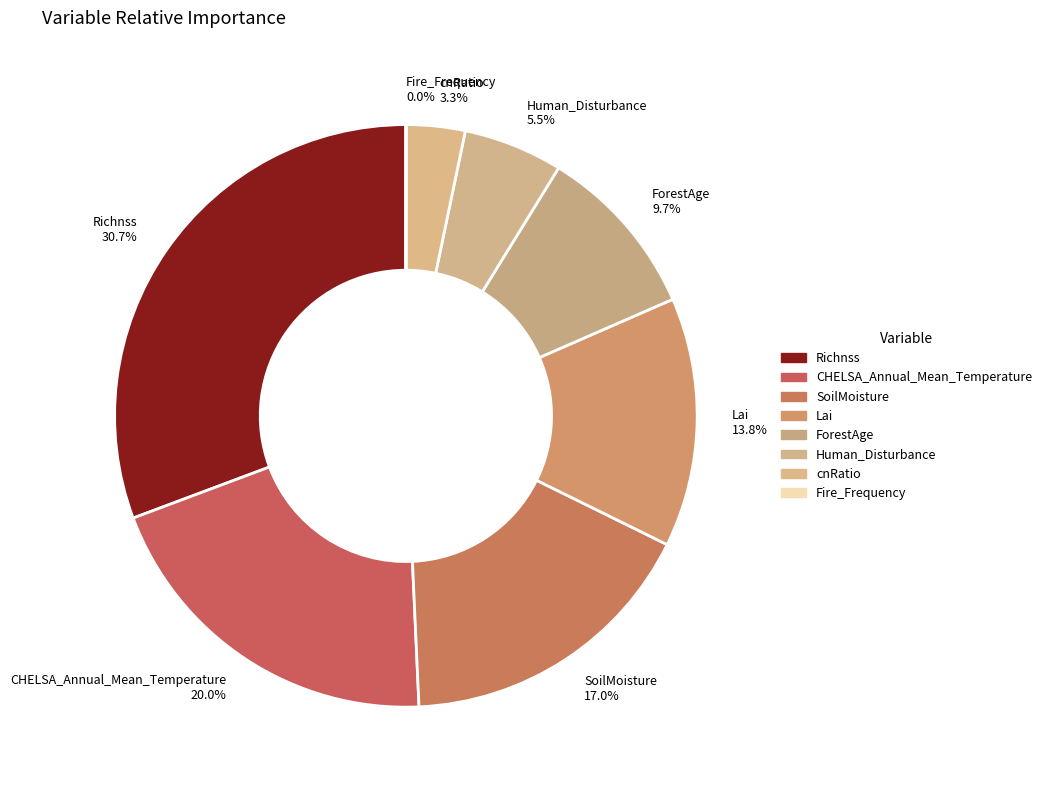

Do ForestAge 9.7% and cnRatio 3.3% together represent more than half of the pie?

No